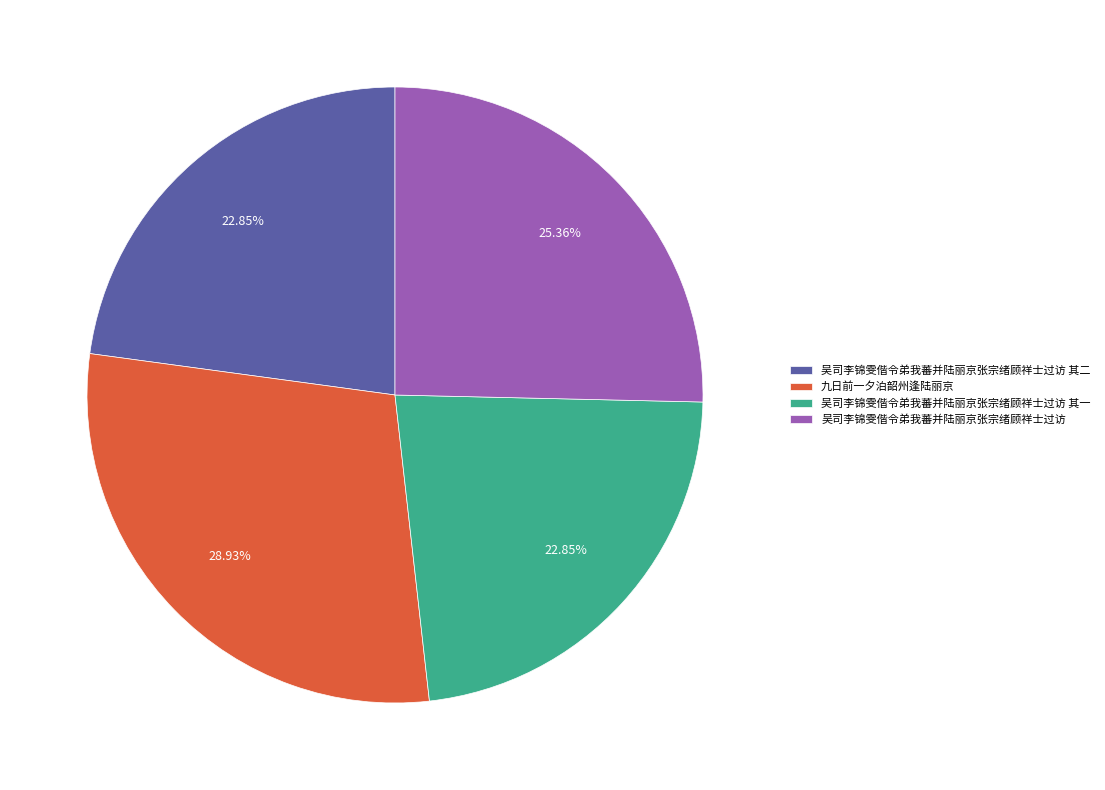

What percentage do 吴司李锦雯偕令弟我蕃并陆丽京张宗绪顾祥士过访 其二 and 吴司李锦雯偕令弟我蕃并陆丽京张宗绪顾祥士过访 其一 together represent?

45.7%